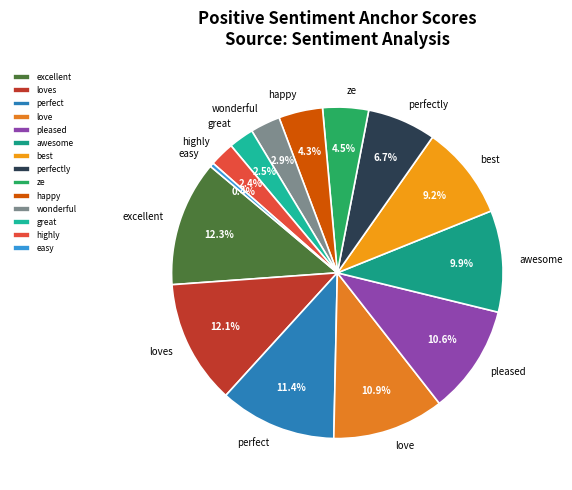

Which slice is the smallest?

easy